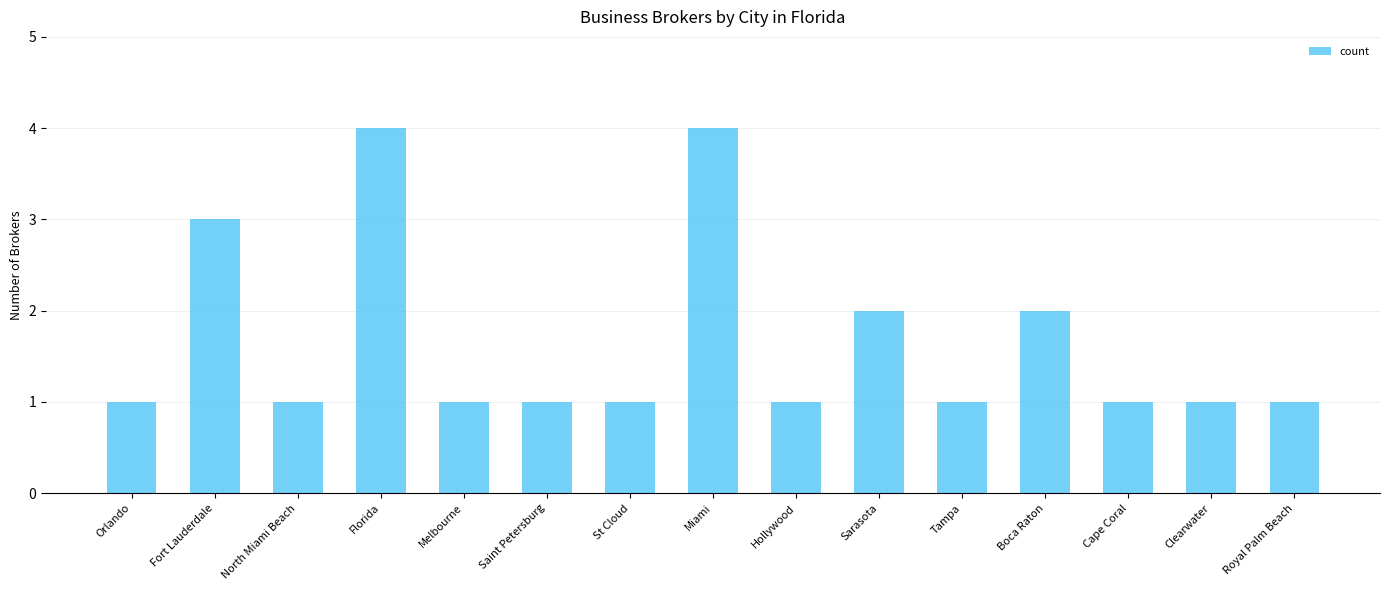

What is the greatest value displayed?

4